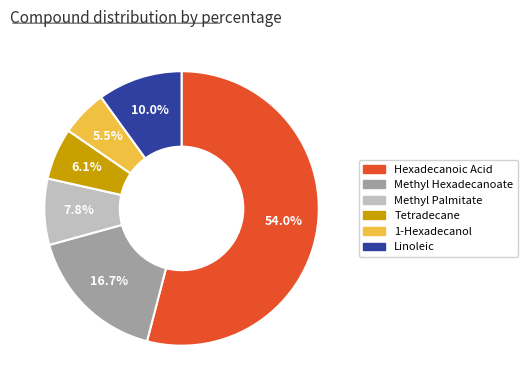

Which slice is the smallest?

1-Hexadecanol